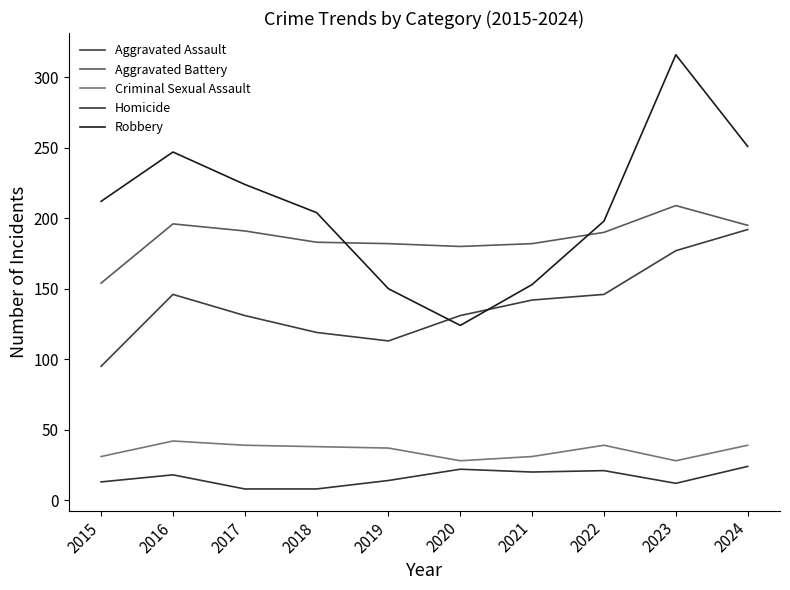

Is it true that Aggravated Battery equals 182 at 2019?

True